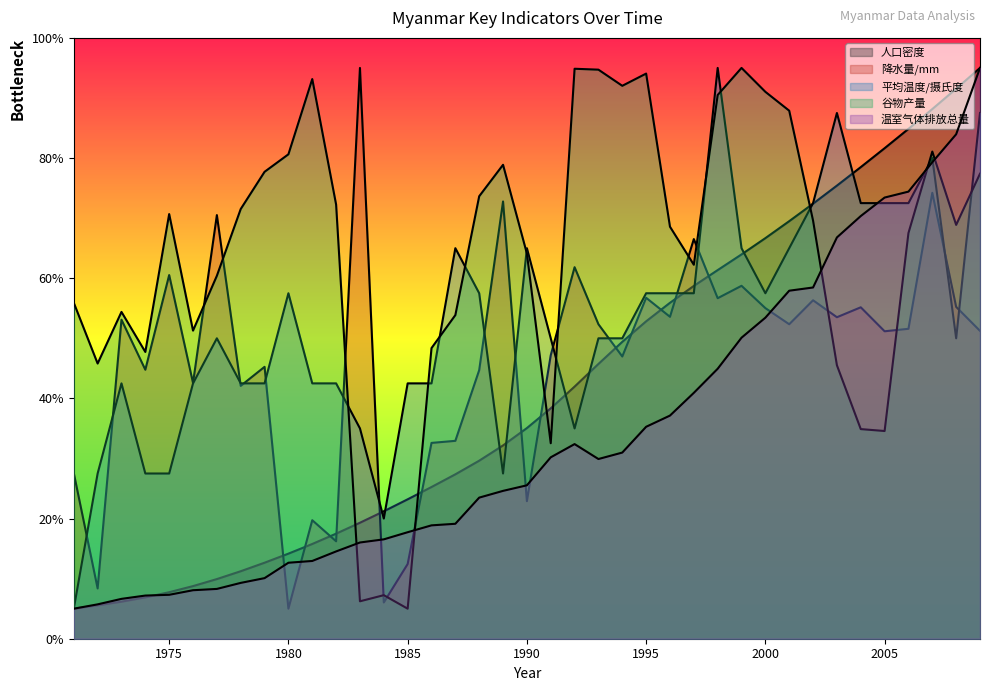

Which series has the largest range (max minus min)?

人口密度